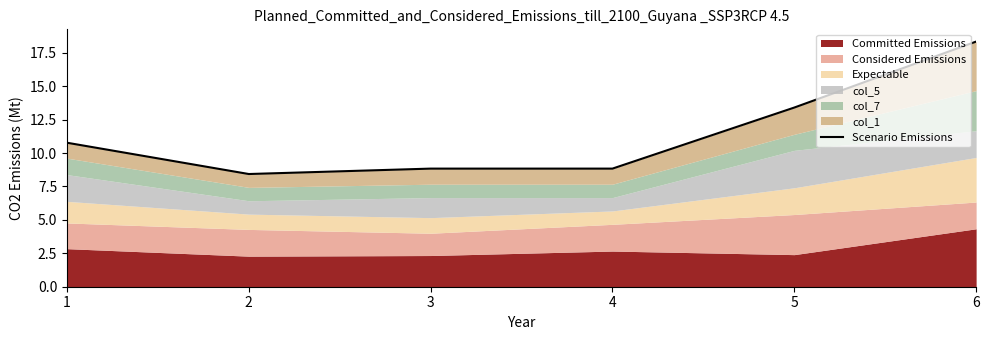

What is the maximum value shown in the chart?

18.3